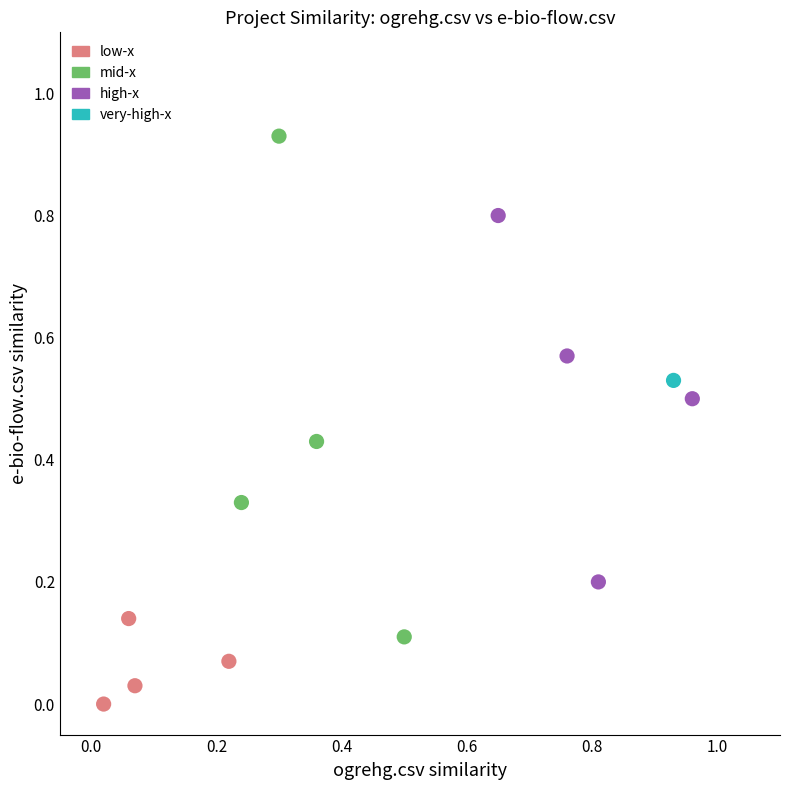

Which series contains the lowest Y value?

low-x